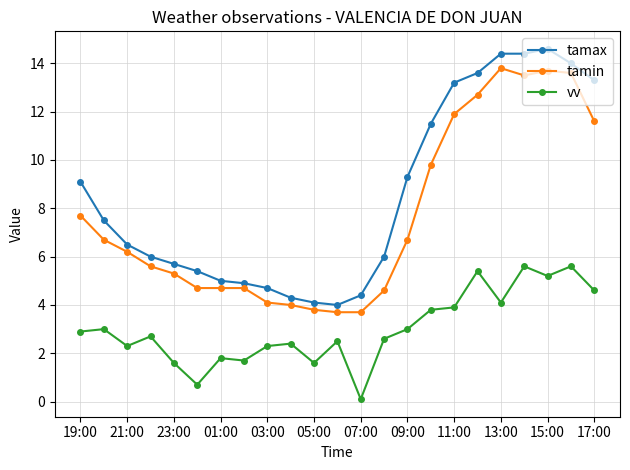

Reading left to right, what are all the values shown in this chart?

tamax: 9.1	7.5	6.5	6.0	5.7	5.4	5.0	4.9	4.7	4.3	4.1	4.0	4.4	6.0	9.3	11.5	13.2	13.6	14.4	14.4	14.6	14.0	13.3
tamin: 7.7	6.7	6.2	5.6	5.3	4.7	4.7	4.7	4.1	4.0	3.8	3.7	3.7	4.6	6.7	9.8	11.9	12.7	13.8	13.5	13.7	13.6	11.6
vv: 2.9	3.0	2.3	2.7	1.6	0.7	1.8	1.7	2.3	2.4	1.6	2.5	0.1	2.6	3.0	3.8	3.9	5.4	4.1	5.6	5.2	5.6	4.6